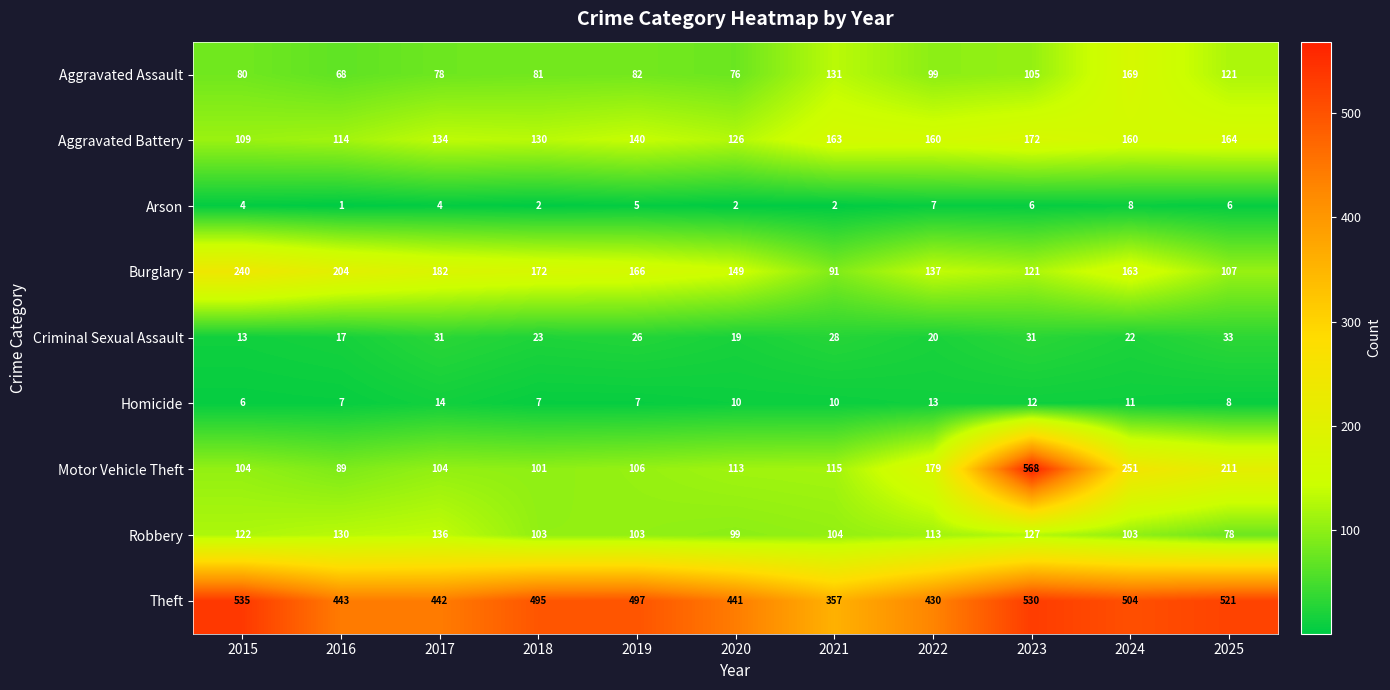

How many categories are shown in the chart?

11